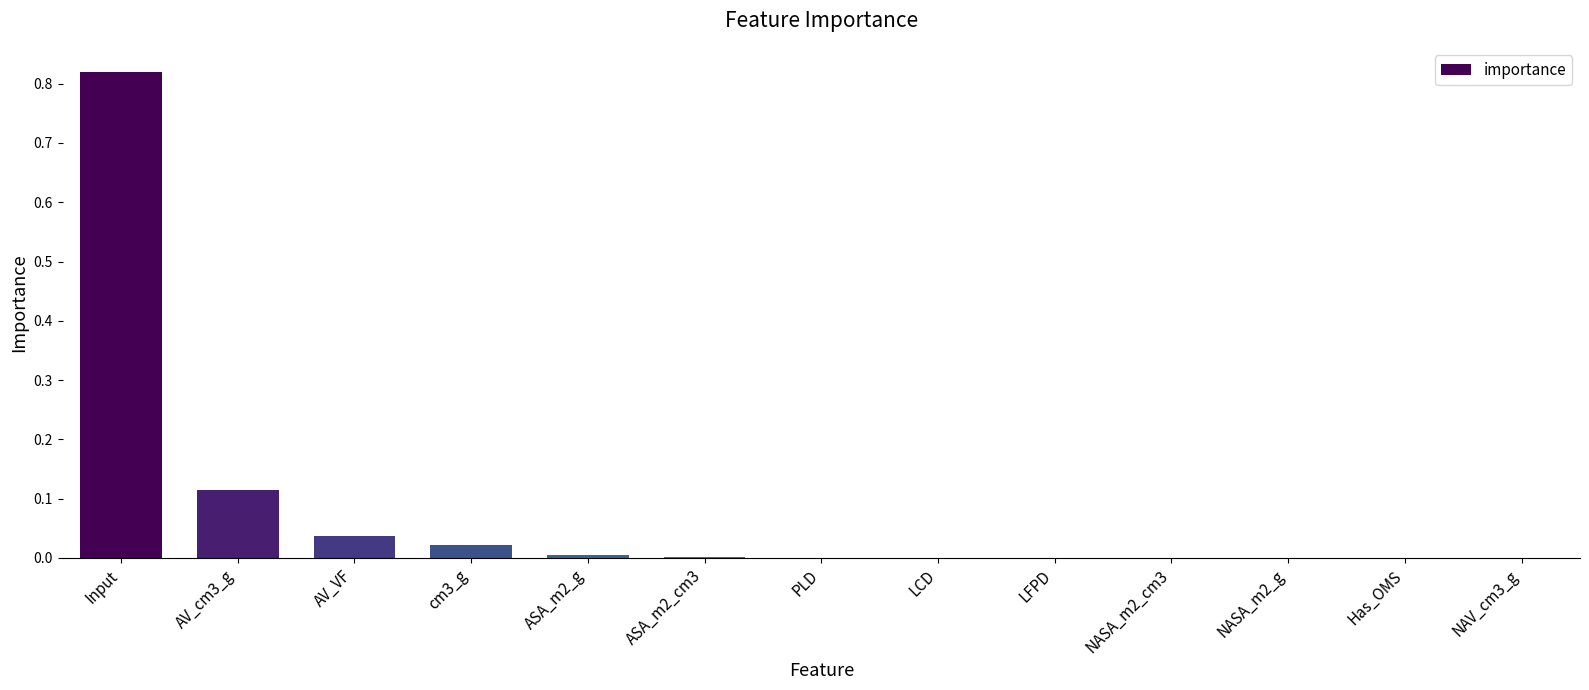

True or false: the data shows 0.0 at Has_OMS.

True